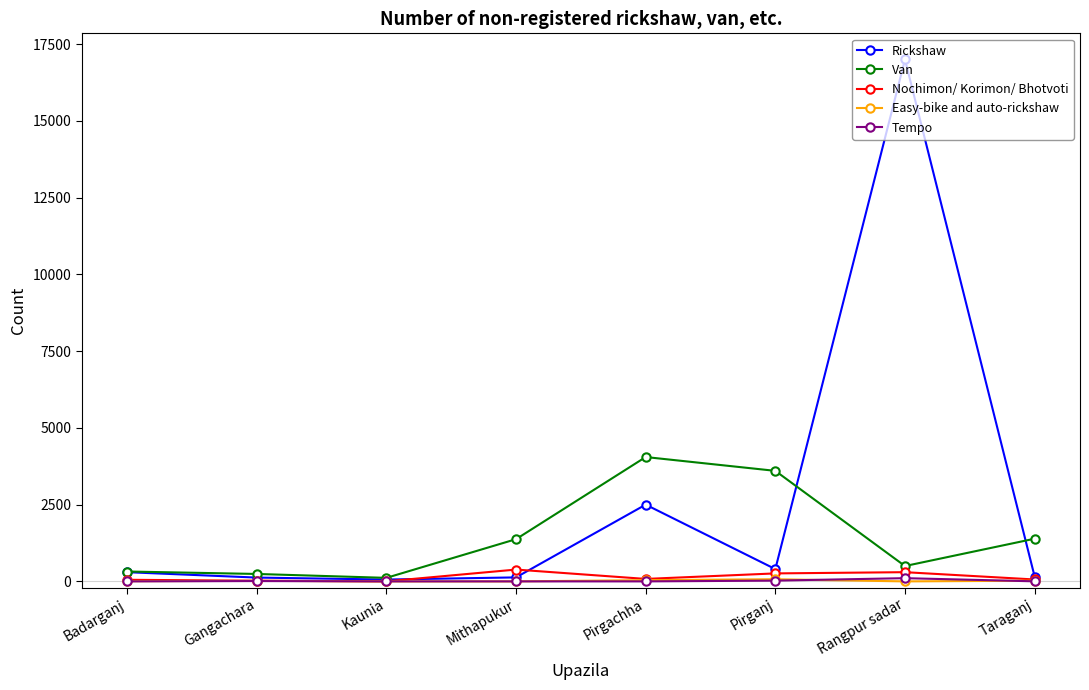

Which series has the widest spread of values?

Rickshaw